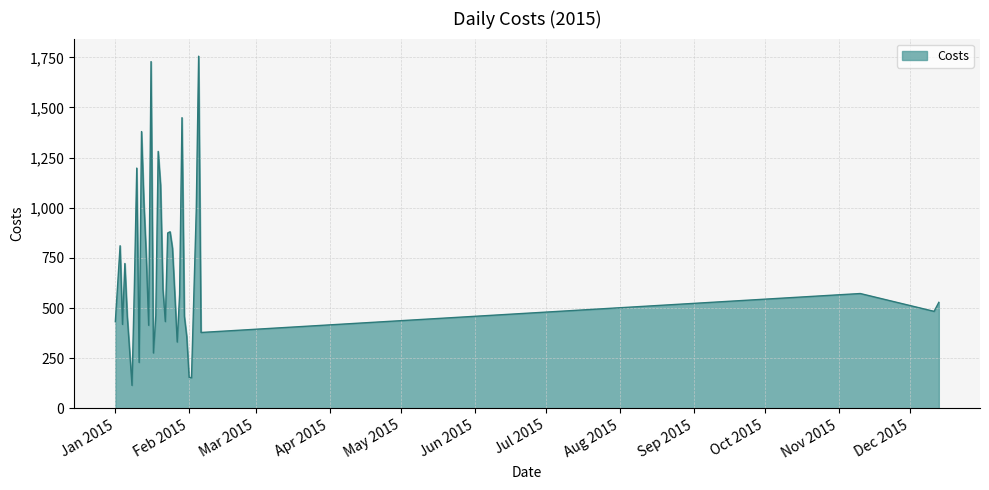

What is the difference between the maximum and minimum values?

1641.2